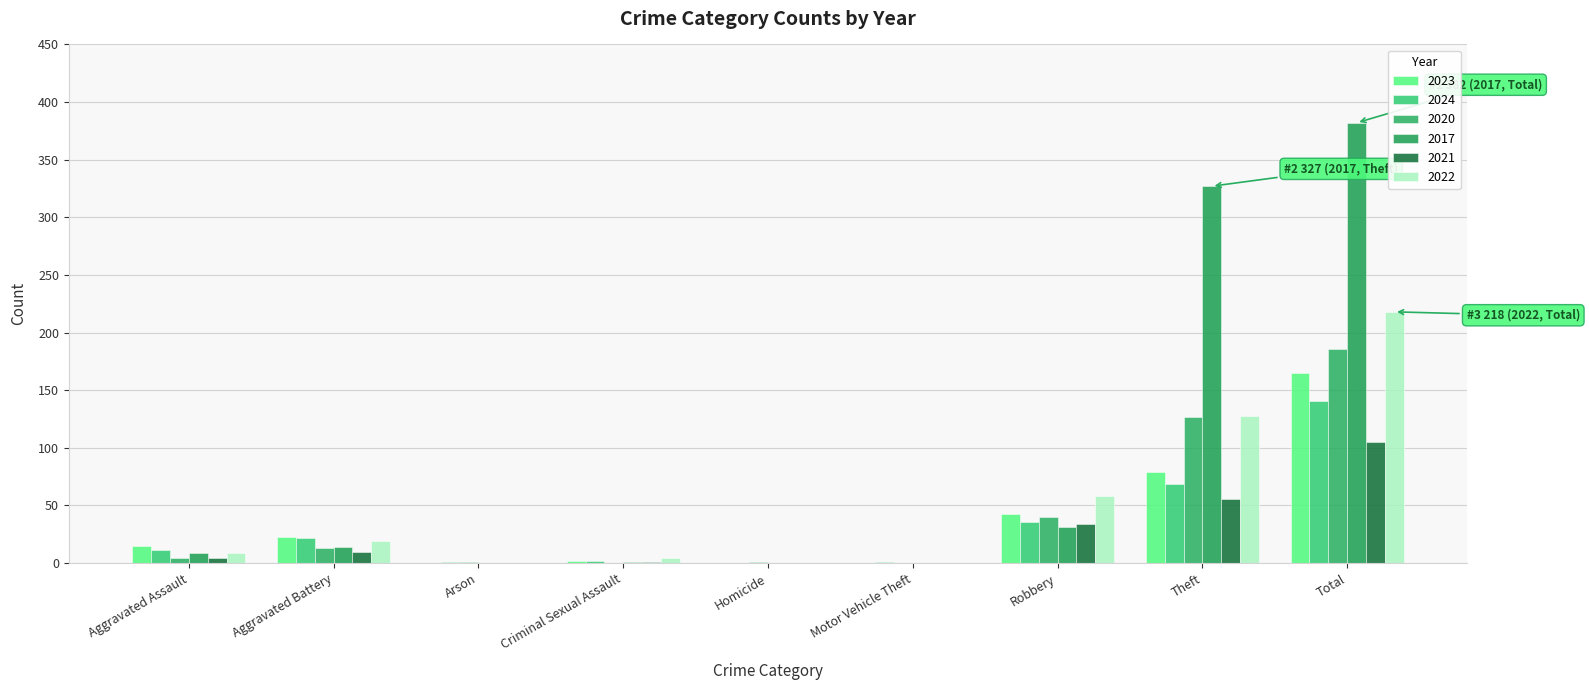

How many data points does each series have?

9